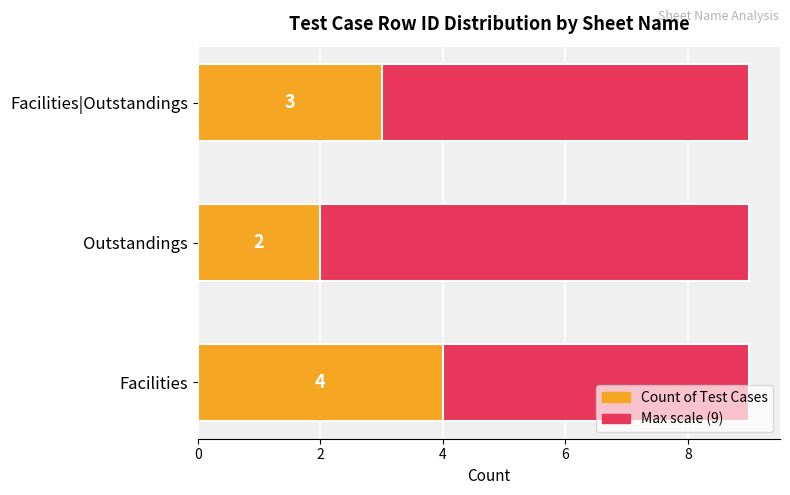

Between 0 and 2, which series saw the biggest shift?

Count of Test Cases